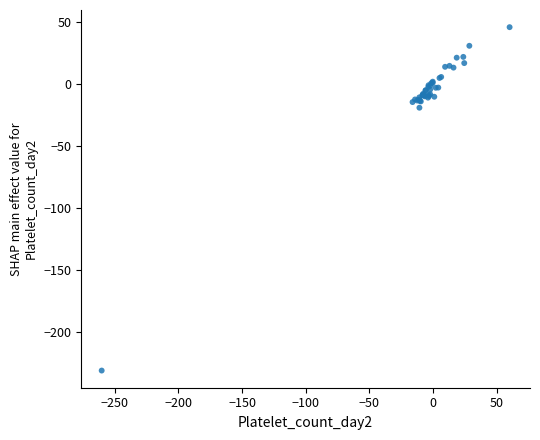

What Y value in the scatter plot is closest to -92?

-19.0